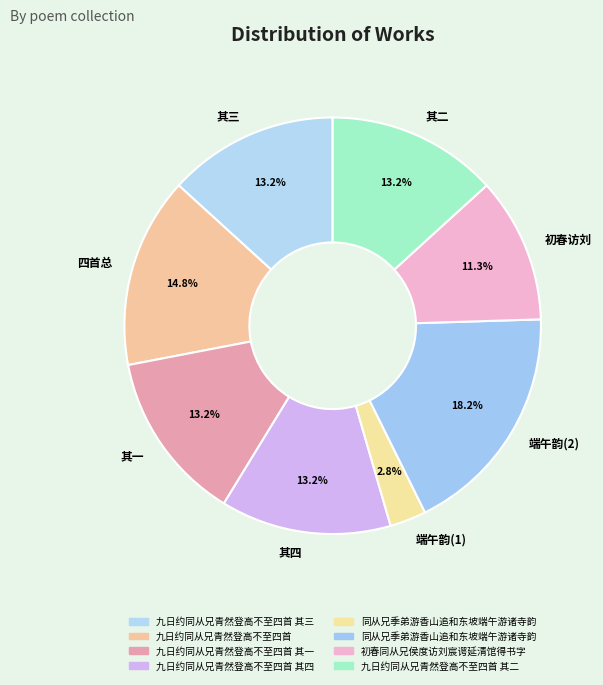

How many segments does this pie chart have?

8